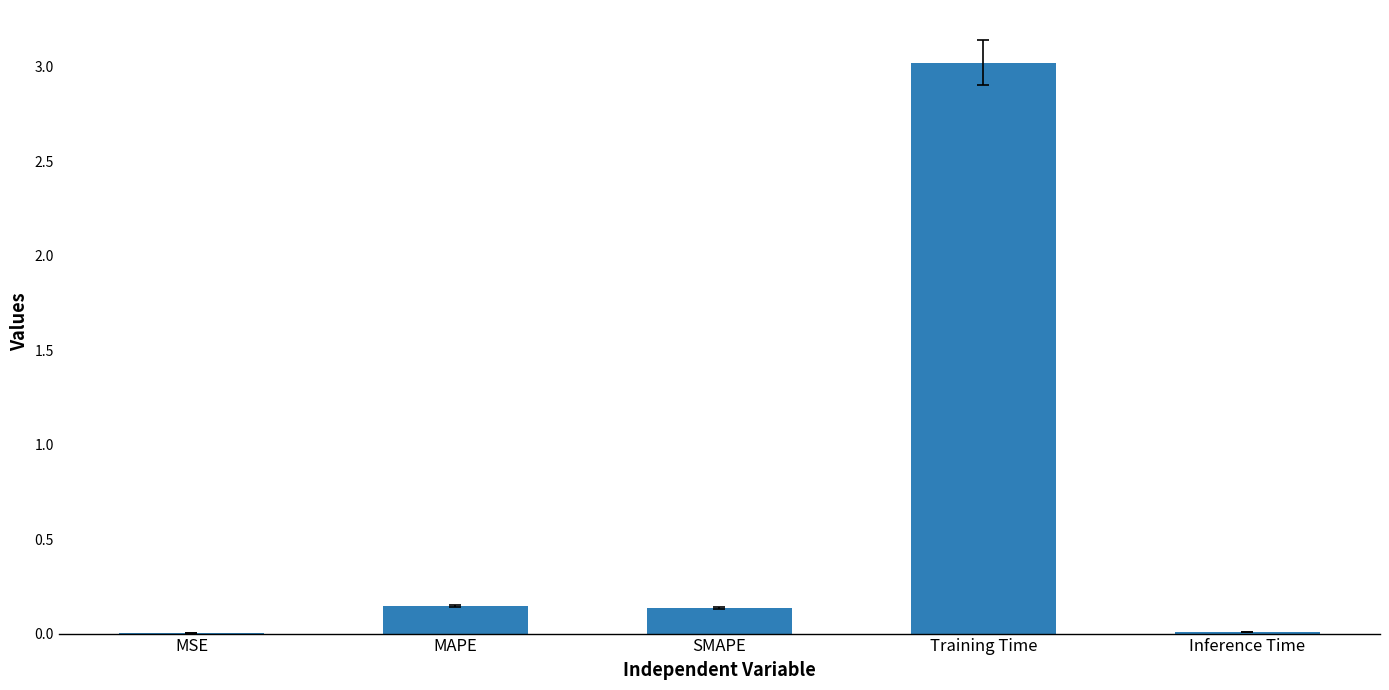

What is the change in value from SMAPE to Training Time?

+2.9